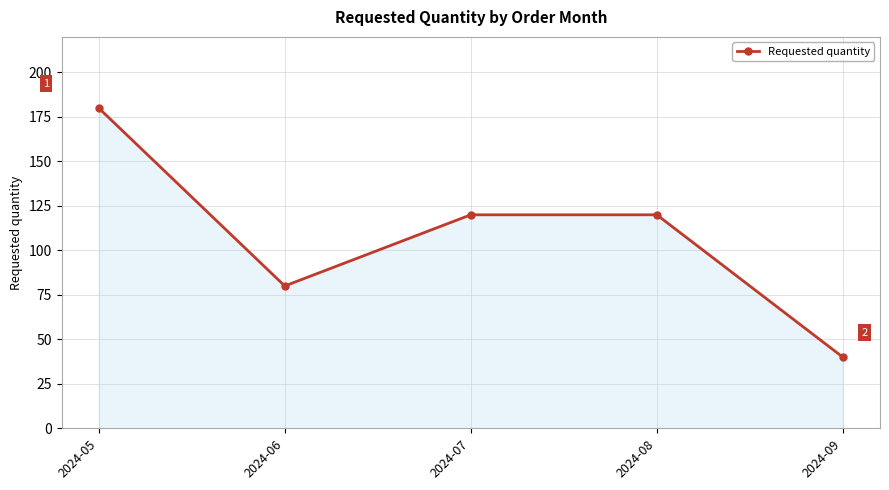

What is the sum of all values?

540